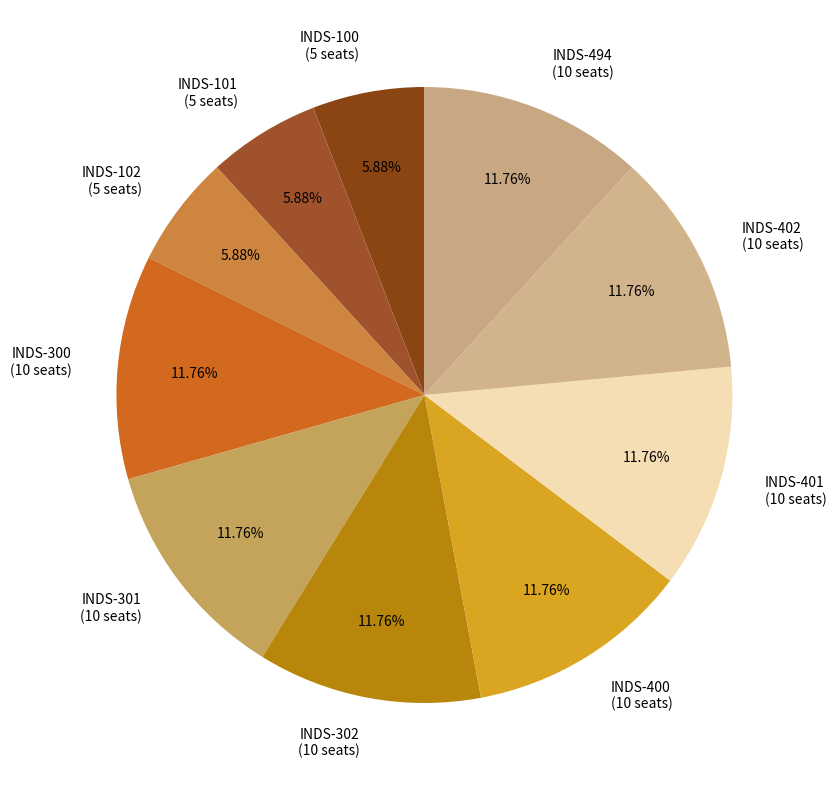

Is INDS-100 the majority of the pie?

No